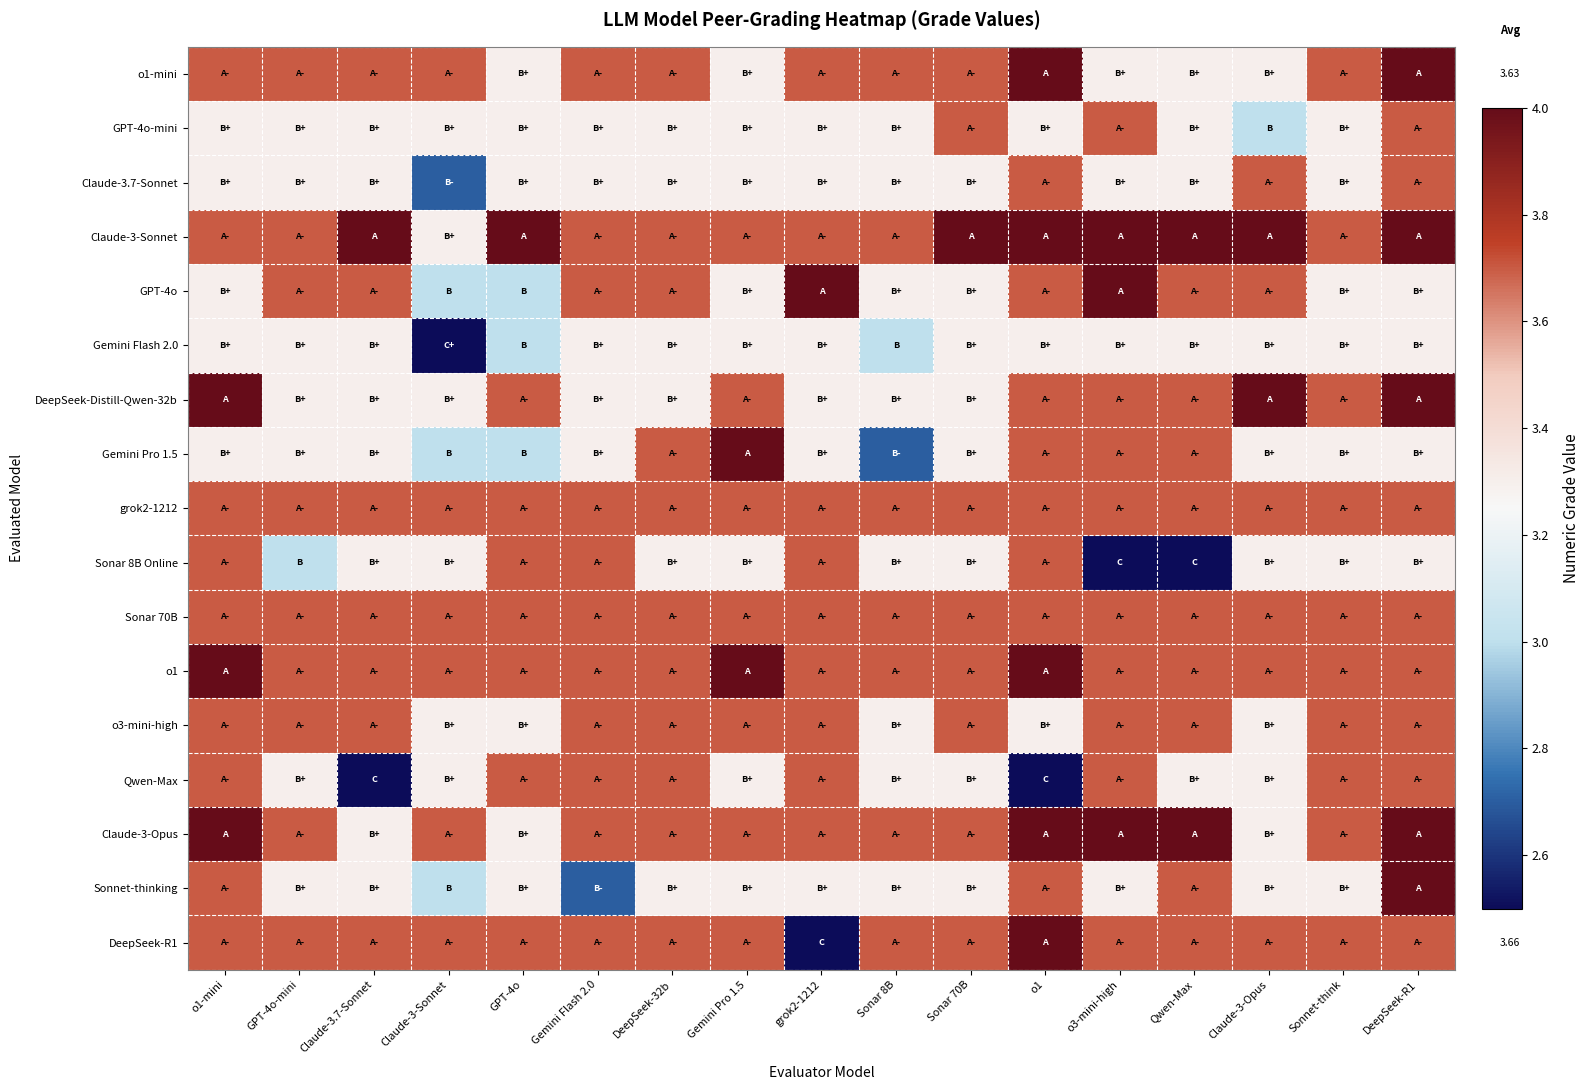

Between o3-mini-high and o1, which is larger?

o1